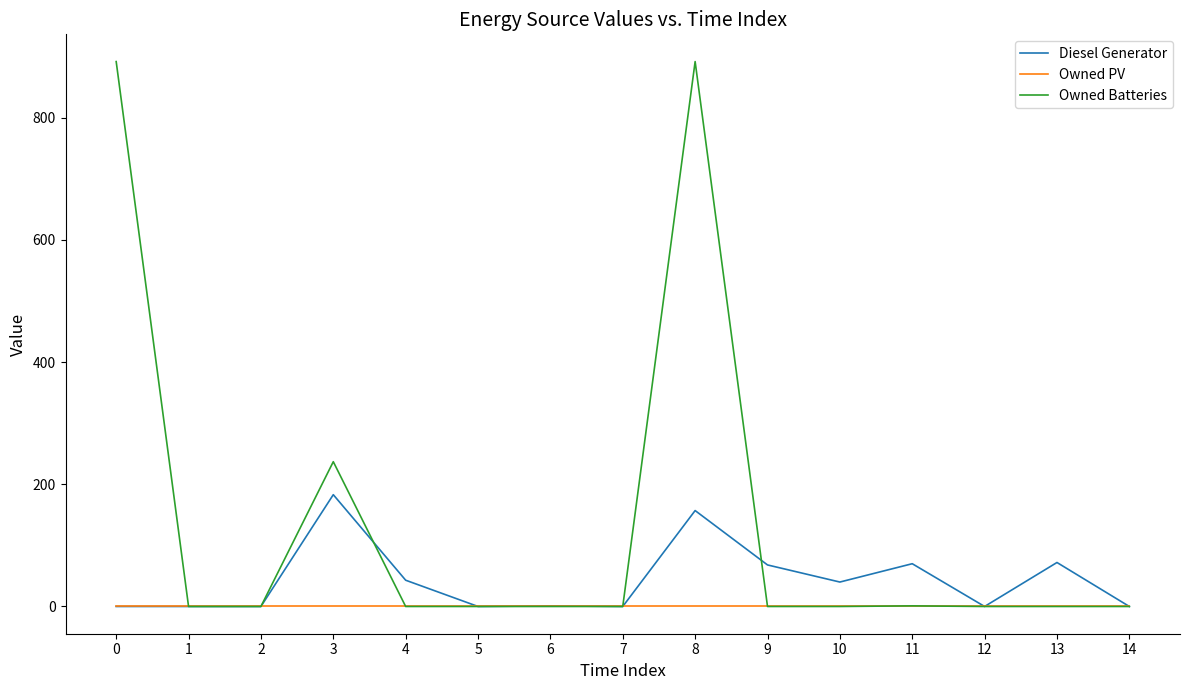

At how many categories does at least one series exceed 88?

3